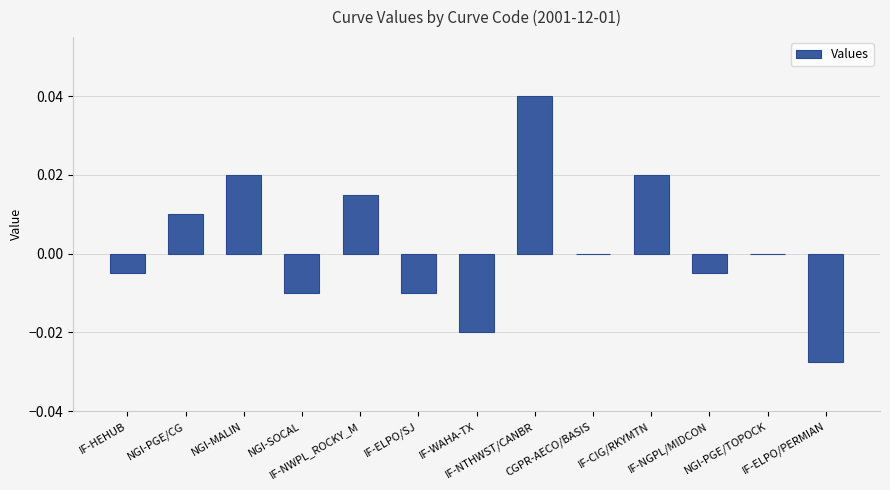

Which category has the highest value across all series?

IF-NTHWST/CANBR